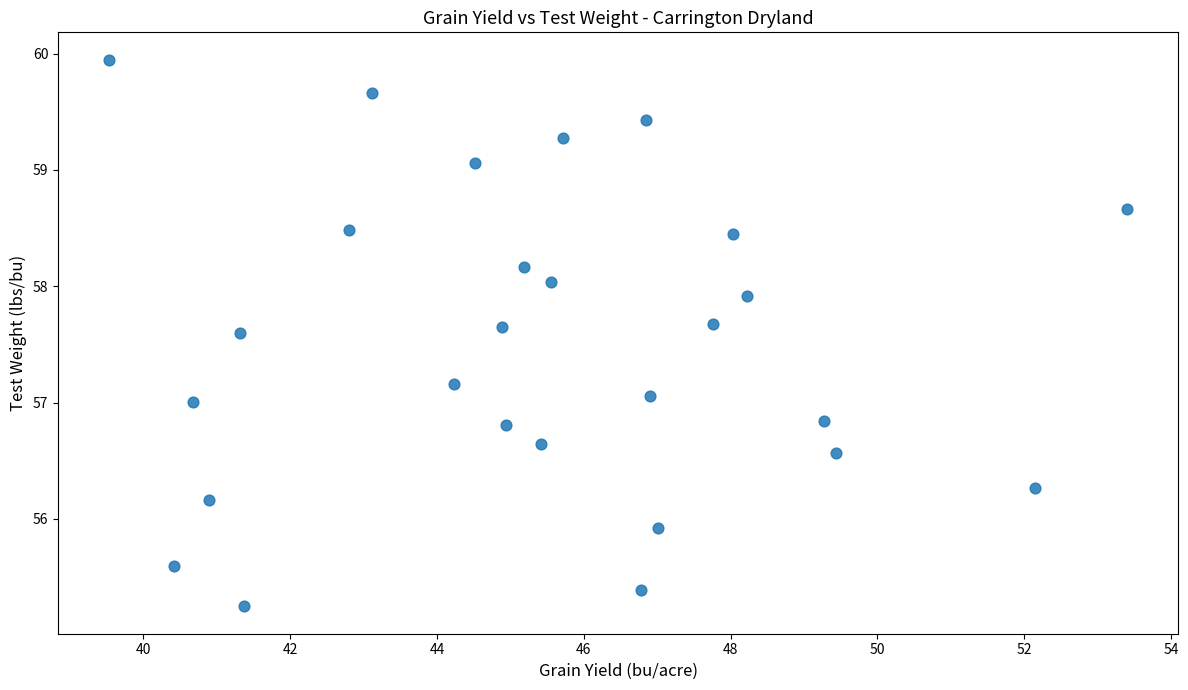

What is the range of X values (max minus min)?

13.9